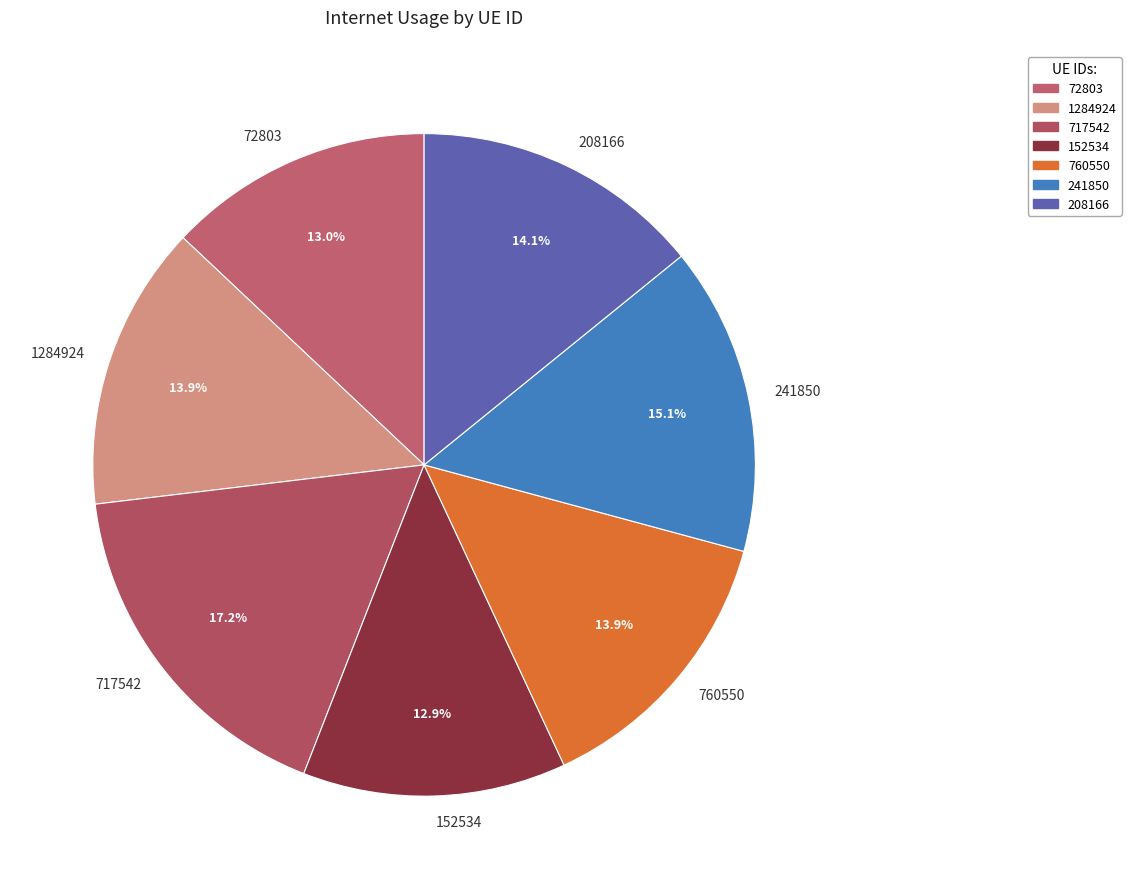

Does 760550 represent more than half of the total?

No